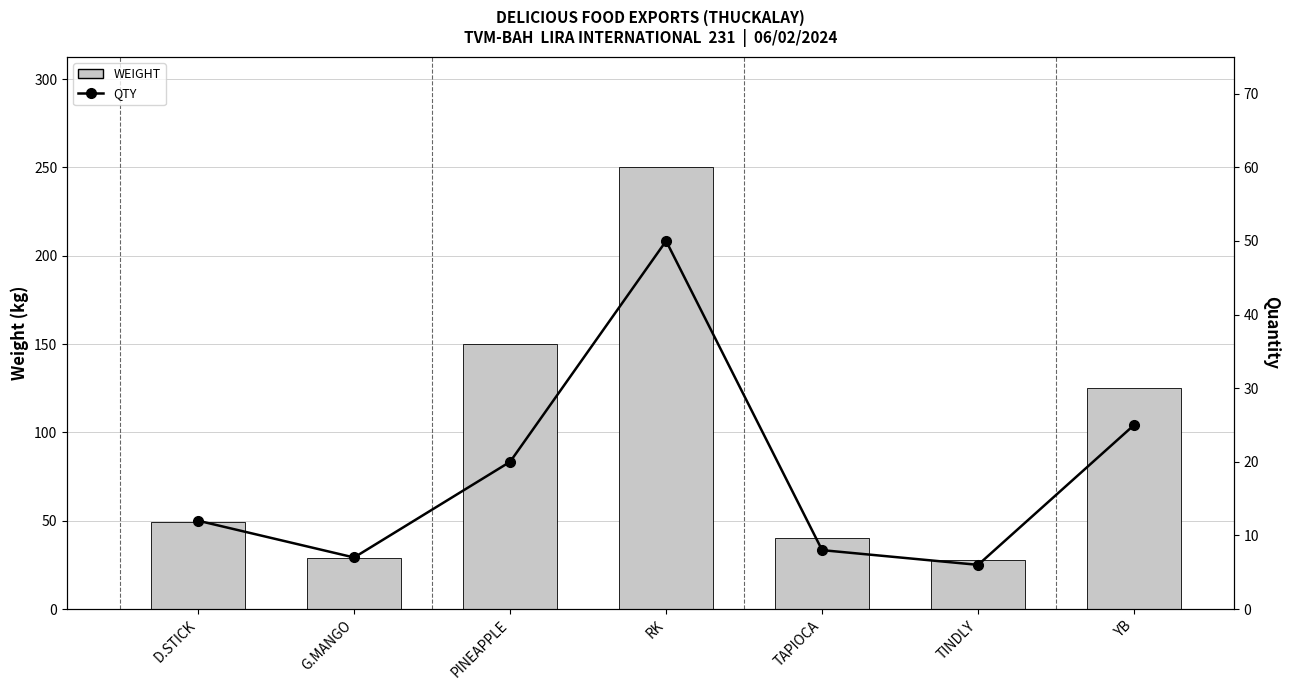

What is the label of the 5th bar from the right?

PINEAPPLE